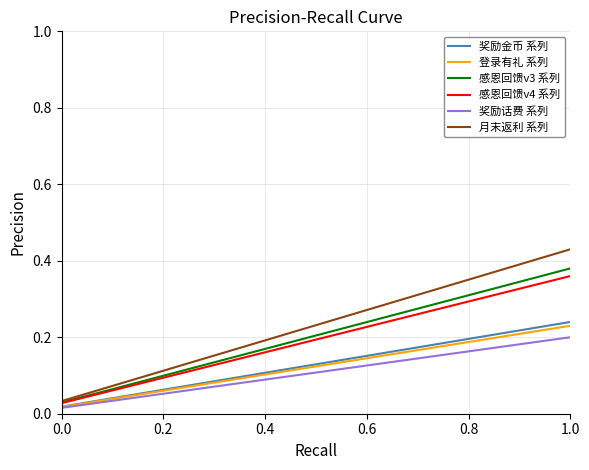

Which series has the largest total across all categories?

月末返利 系列